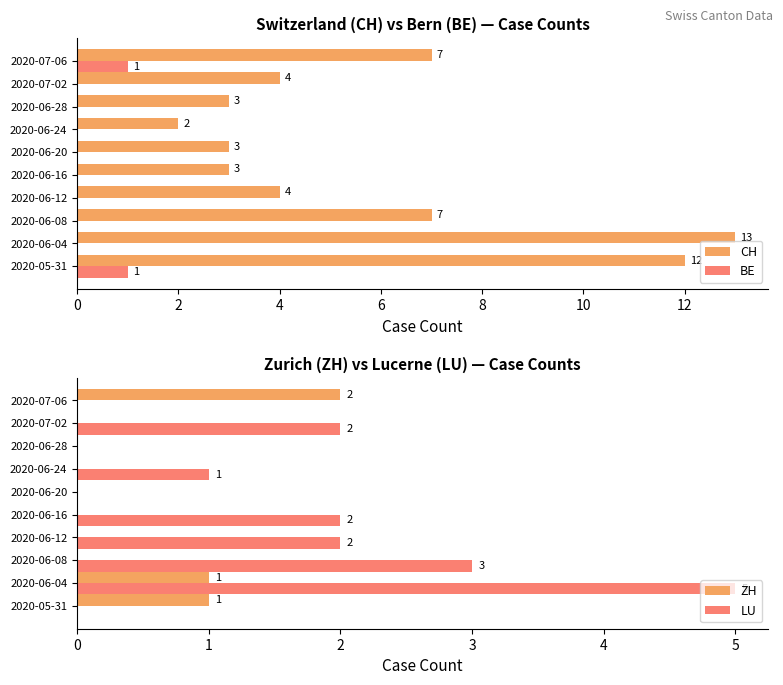

The BE series shows -1 at 2020-06-24. True or false?

False